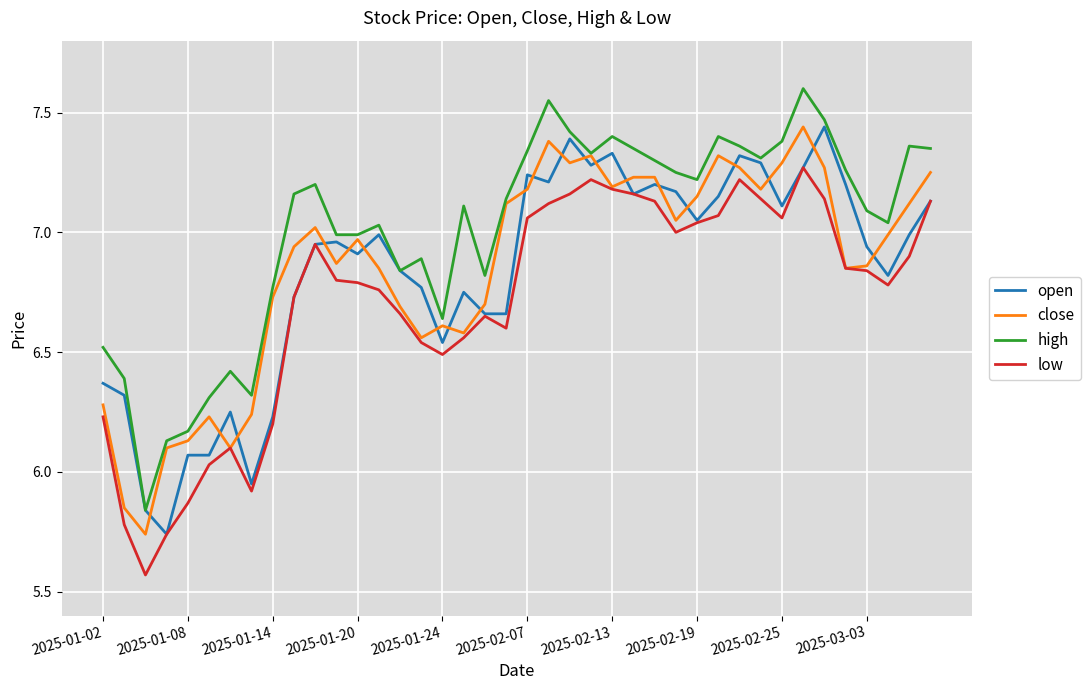

What is the maximum value for high?

7.6